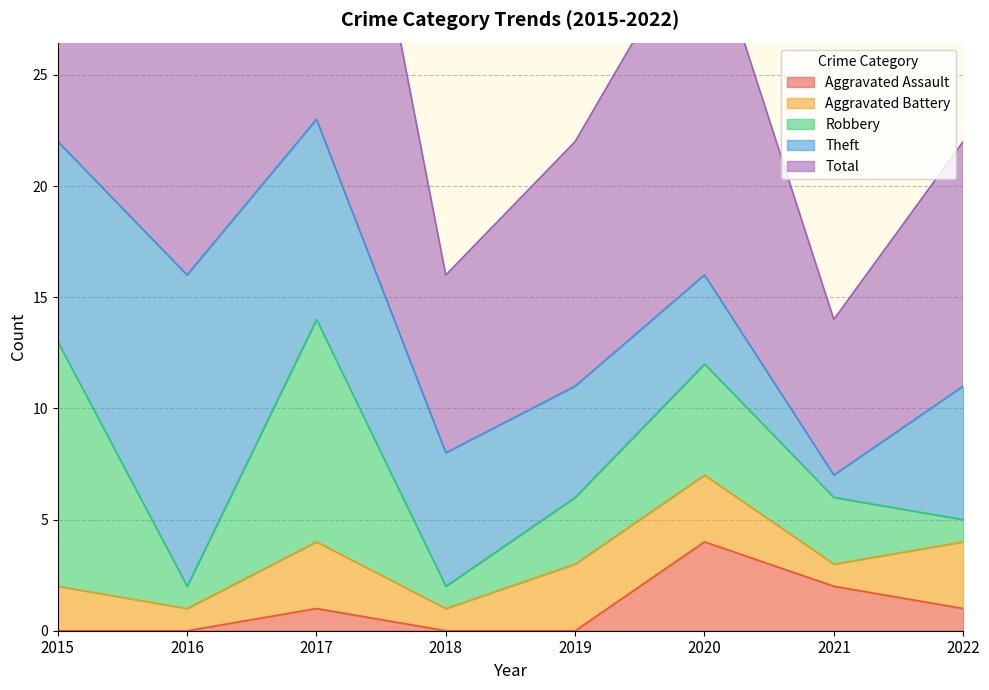

How many values in the Robbery series exceed 3?

3